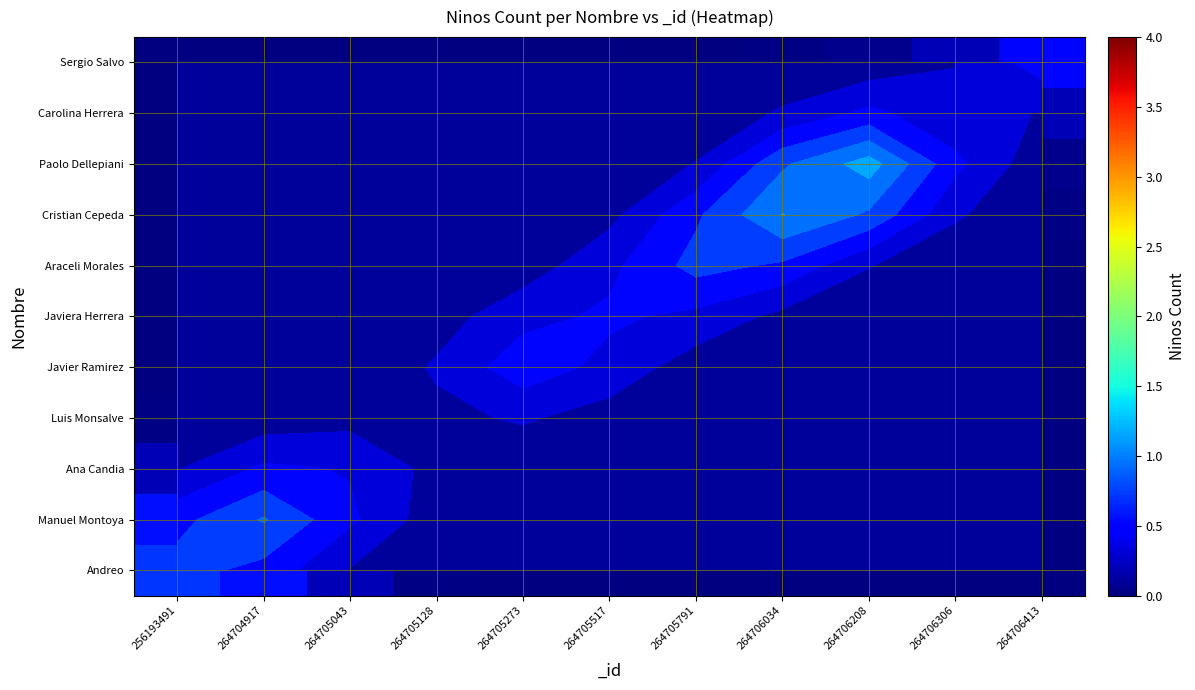

Count the number of categories in the chart.

11